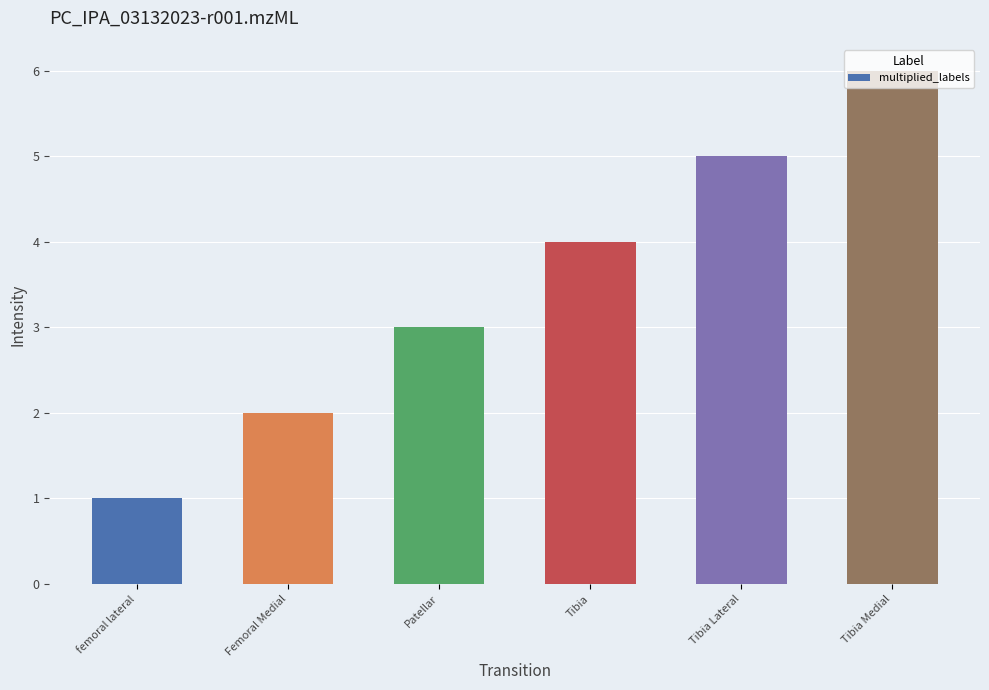

Is it true that the value at Tibia is 7?

False